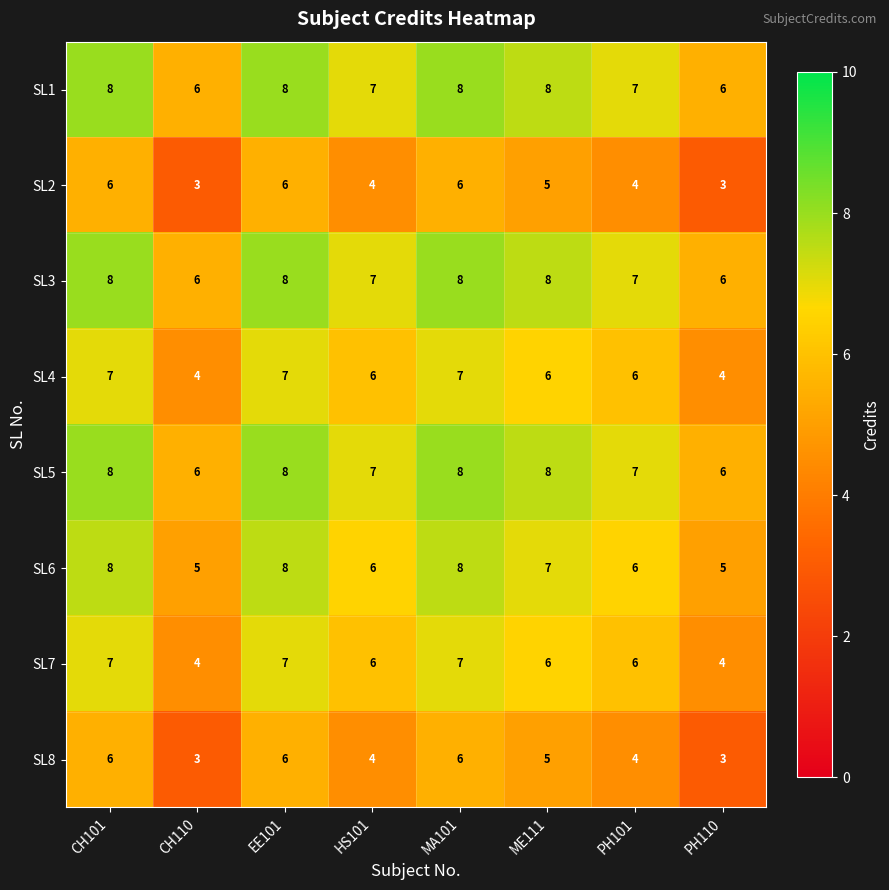

What is the difference between the second highest and minimum values in the SL2 series?

3